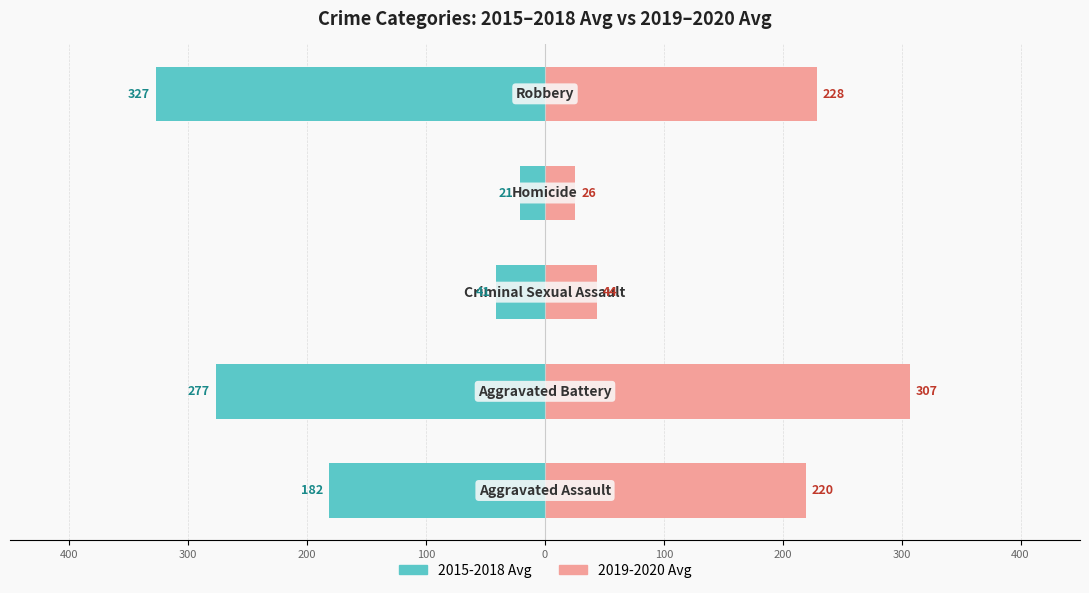

True or false: 2015-2018 Avg has a value of -37.2 at 100.

False